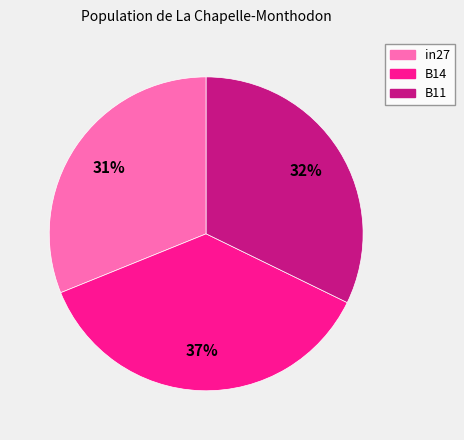

To the nearest percent, what is the difference between the largest and smallest slice percentages?

6%